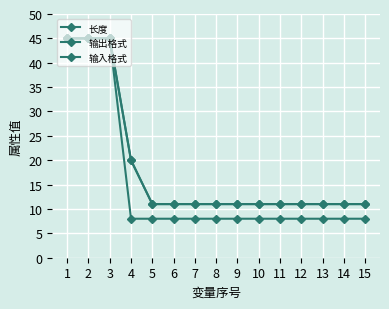

True or false: 输入格式 has more than 2 interior local peaks.

False